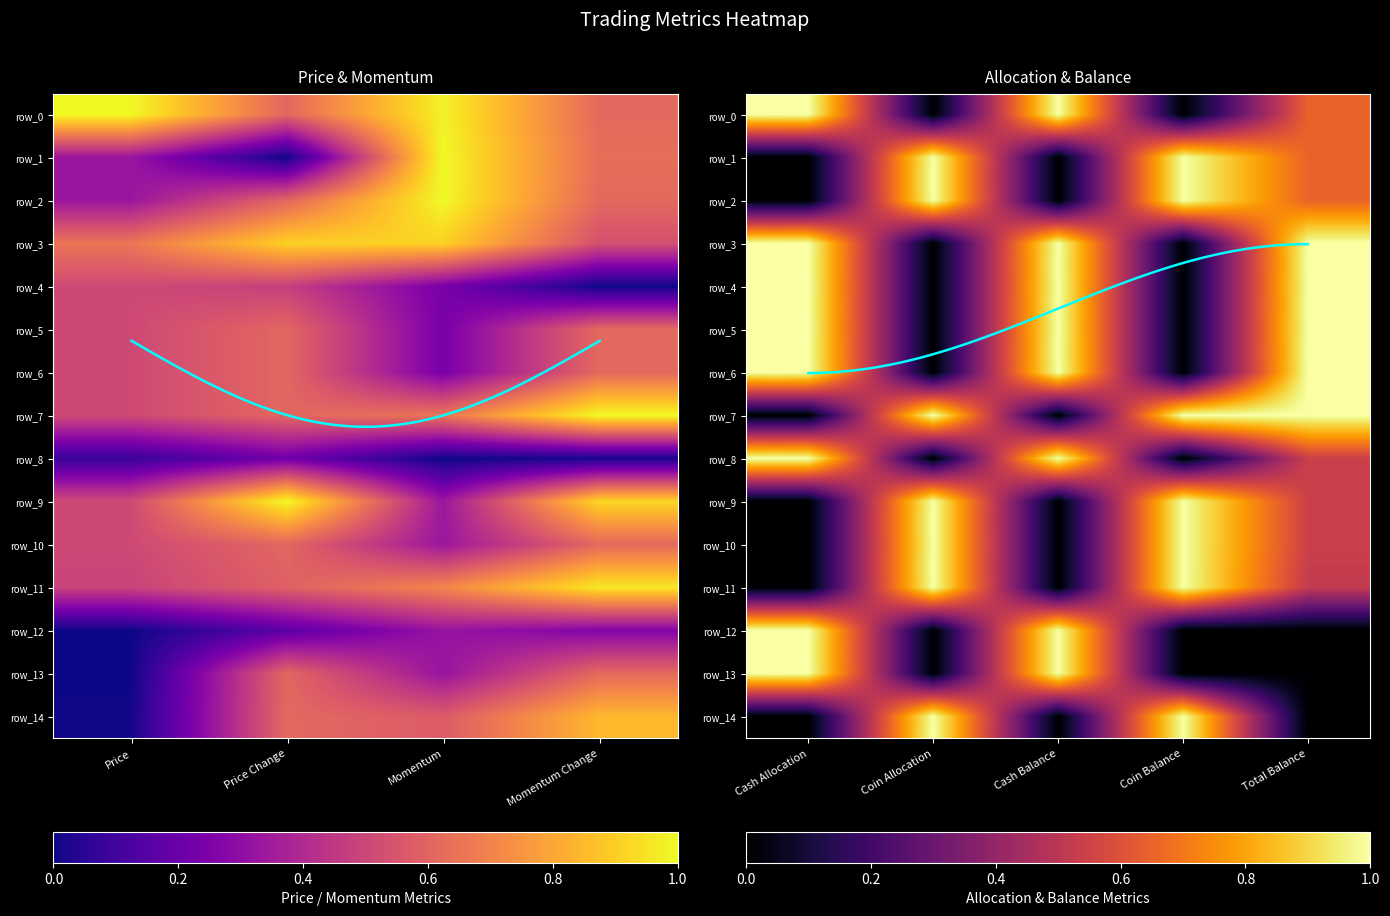

Between Coin Balance and Coin Allocation, which is larger?

Coin Balance